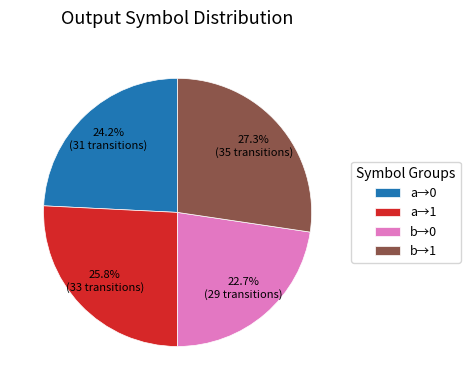

Does b→1 represent more than half of the total?

No